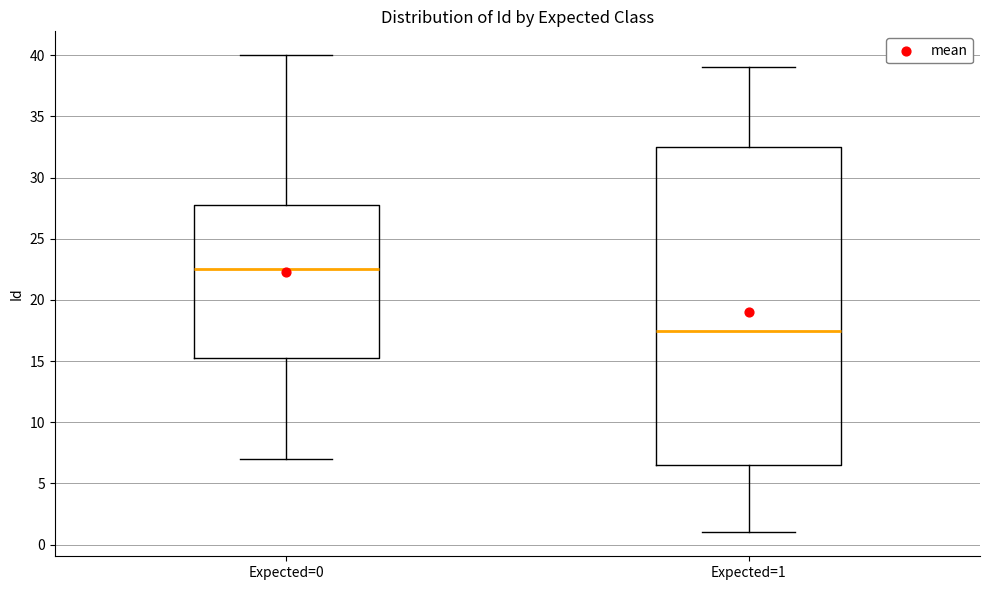

Reading left to right, read every box against the y-axis: the position of its median line, the range the box covers, and the ends of its whiskers. The values are not printed on the chart, so give them approximately, as read against the axis.

Expected=0: median 22.5, box 15.5 to 28.0, whiskers 7.0 to 40.0
Expected=1: median 17.5, box 6.5 to 32.5, whiskers 1.0 to 39.0